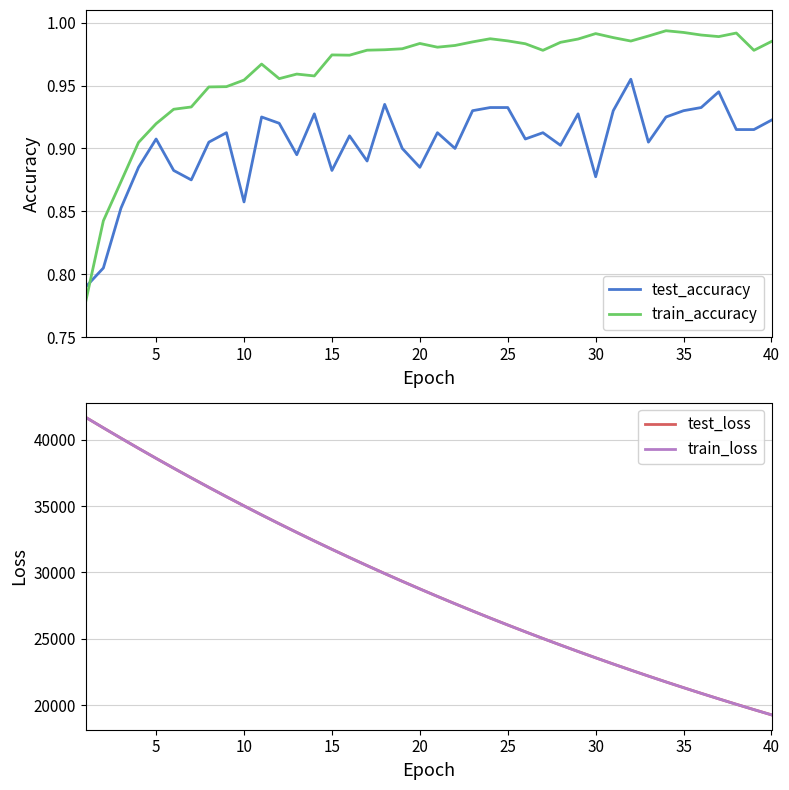

True or false: test_accuracy and train_accuracy cross at least once.

True